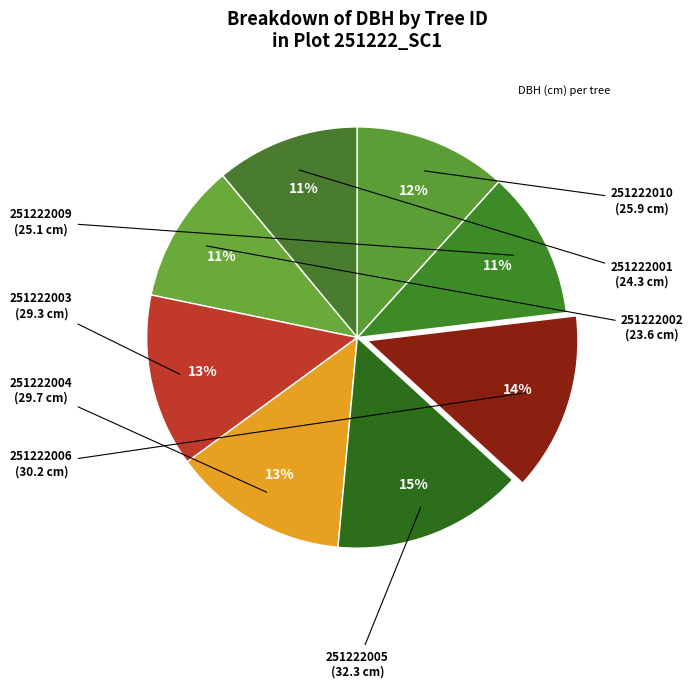

Count the number of slices in the pie.

8